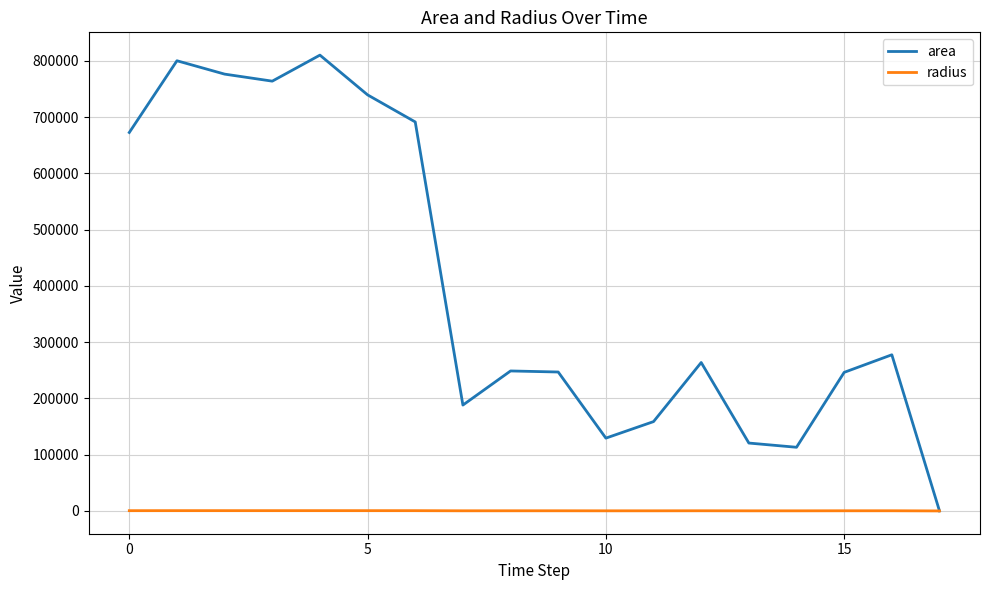

What is the maximum value shown in the chart?

810000.0